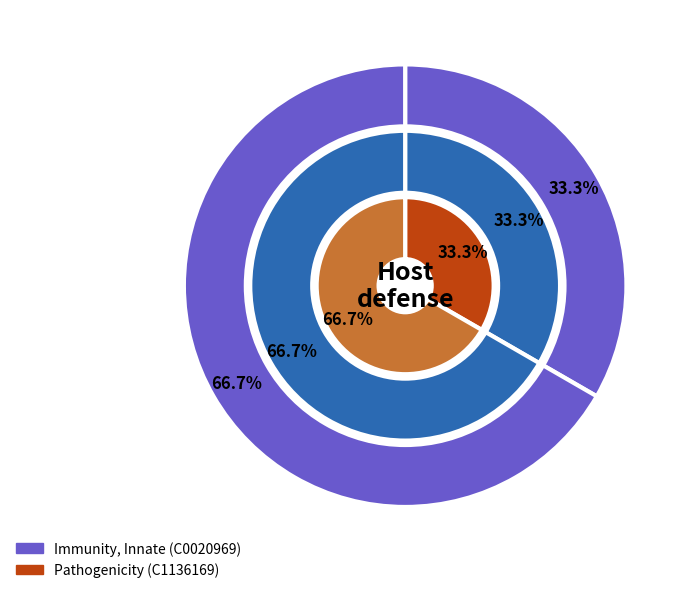

To the nearest percent, what percentage of the pie is C0020969?

33%